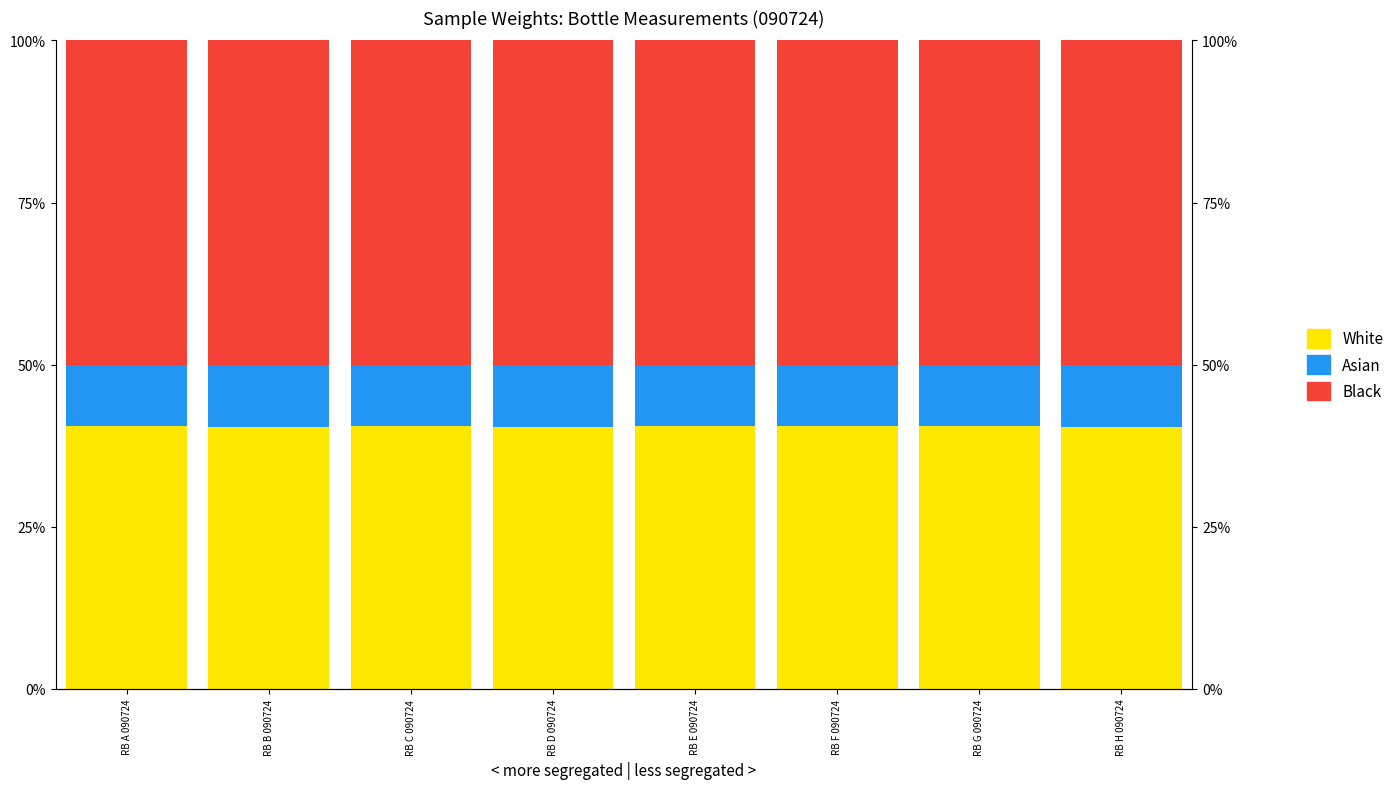

At how many categories does at least one series exceed 12?

8